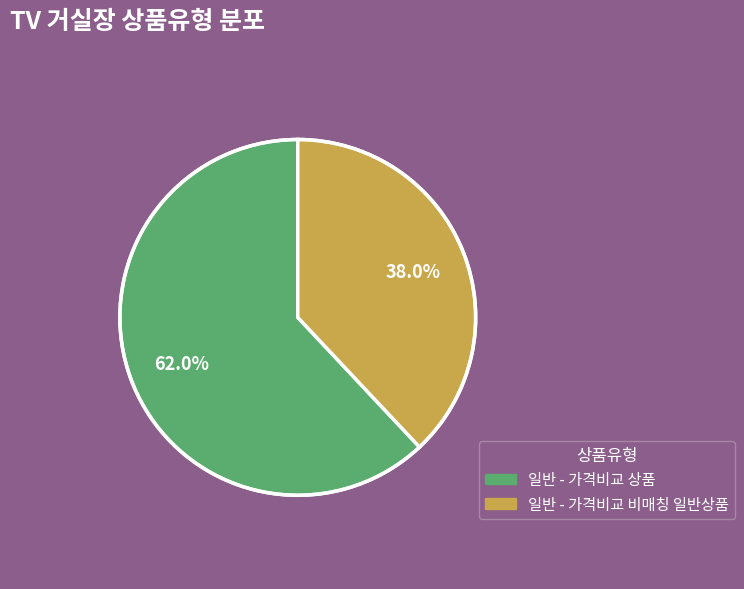

To the nearest percent, what percentage of the pie is 일반 - 가격비교 비매칭 일반상품?

38%